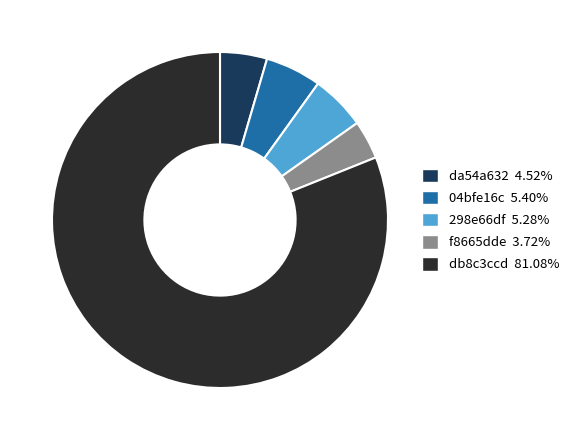

True or false: 04bfe16c accounts for 5% of the total.

True